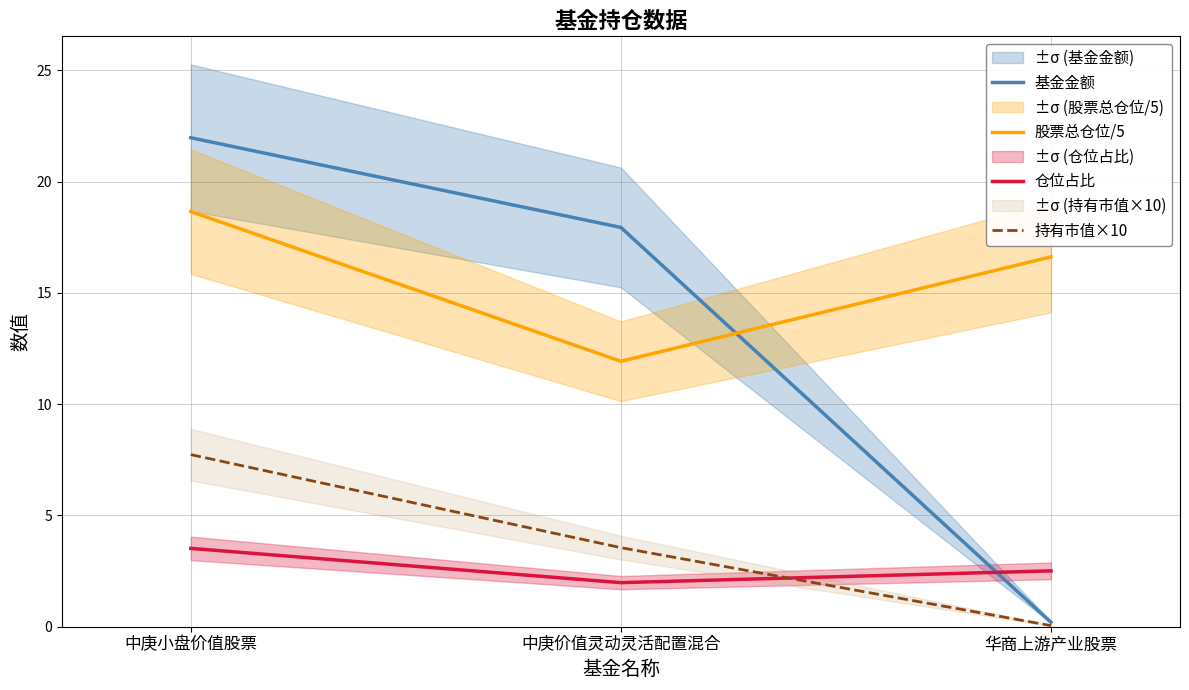

At 华商上游产业股票, list the series in order from largest to smallest.

股票总仓位/5, 仓位占比, 基金金额, 持有市值×10